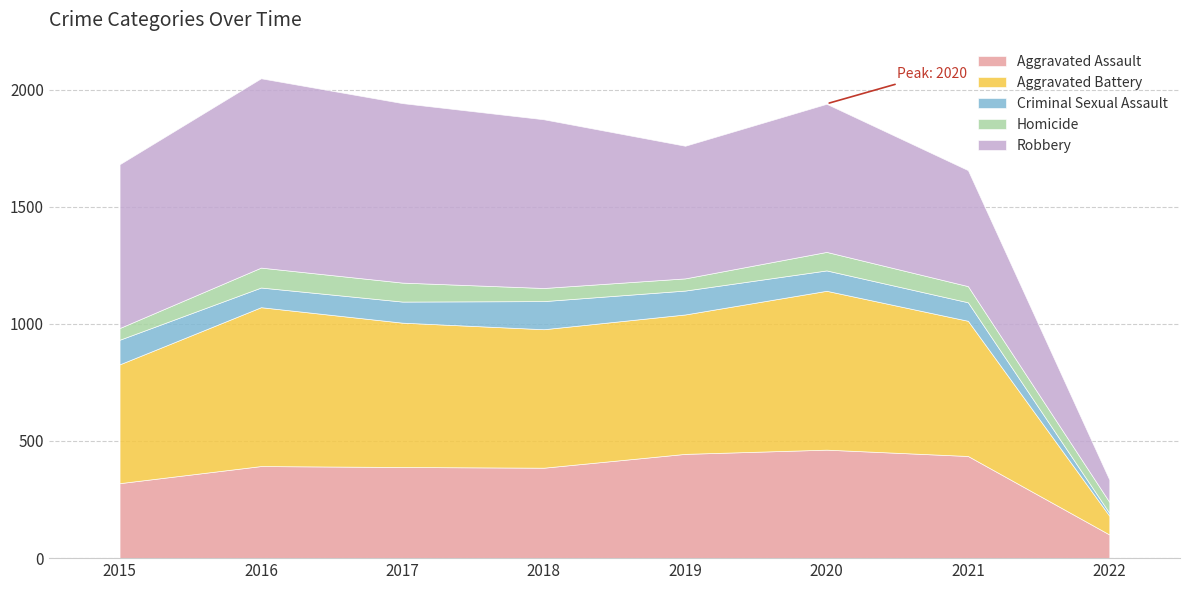

Reading right to left, transcribe all the data shown in this chart.

Aggravated Assault: 2022=101	2021=436	2020=463	2019=445	2018=386	2017=389	2016=393	2015=320
Aggravated Battery: 2022=80	2021=577	2020=678	2019=595	2018=591	2017=616	2016=678	2015=507
Criminal Sexual Assault: 2022=12	2021=79	2020=87	2019=102	2018=120	2017=90	2016=84	2015=105
Homicide: 2022=47	2021=69	2020=79	2019=52	2018=56	2017=81	2016=85	2015=50
Robbery: 2022=95	2021=495	2020=632	2019=566	2018=720	2017=766	2016=808	2015=699